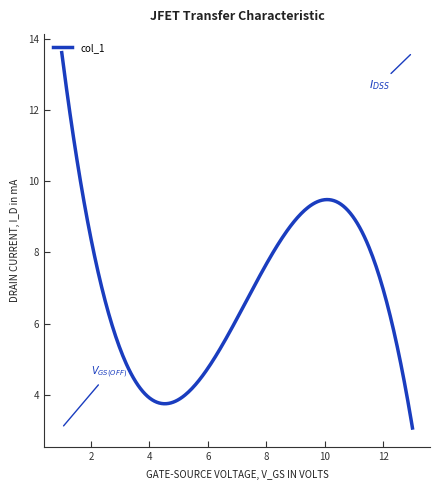

What is the maximum value shown in the chart?

13.6